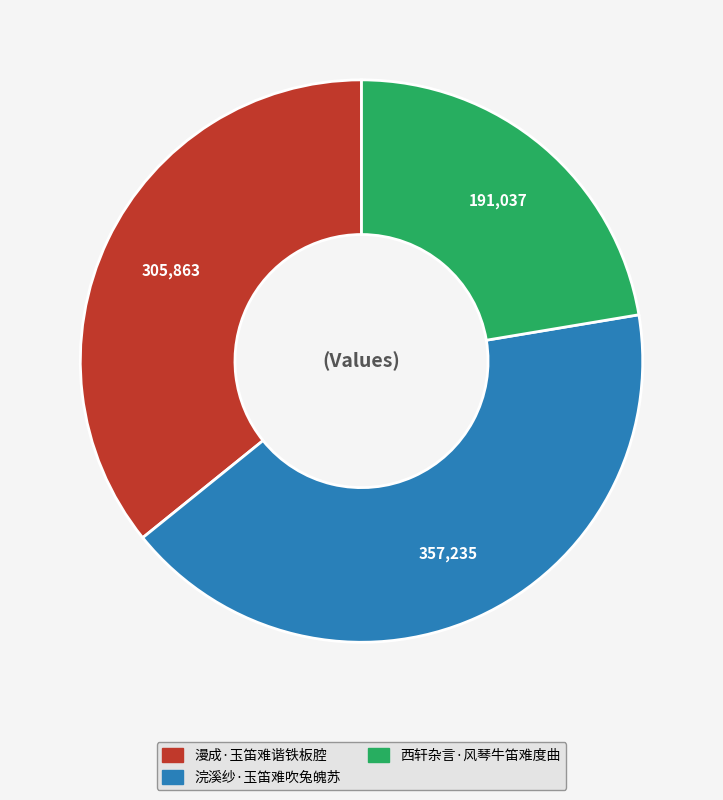

Which has a higher value, 浣溪纱·玉笛难吹兔魄苏 or 西轩杂言·风琴牛笛难度曲?

浣溪纱·玉笛难吹兔魄苏